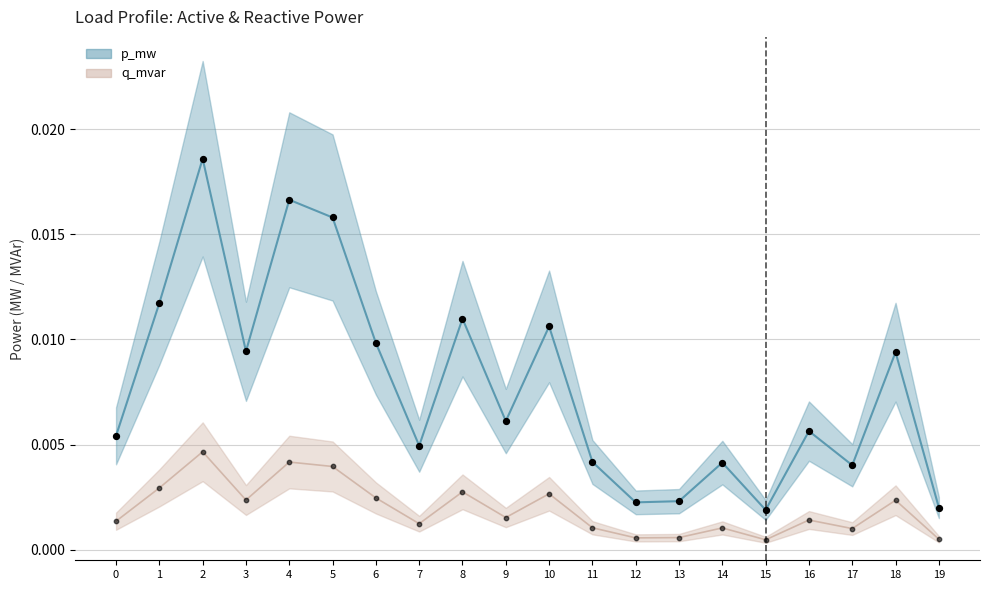

Which series reaches the maximum Y coordinate?

p_mw